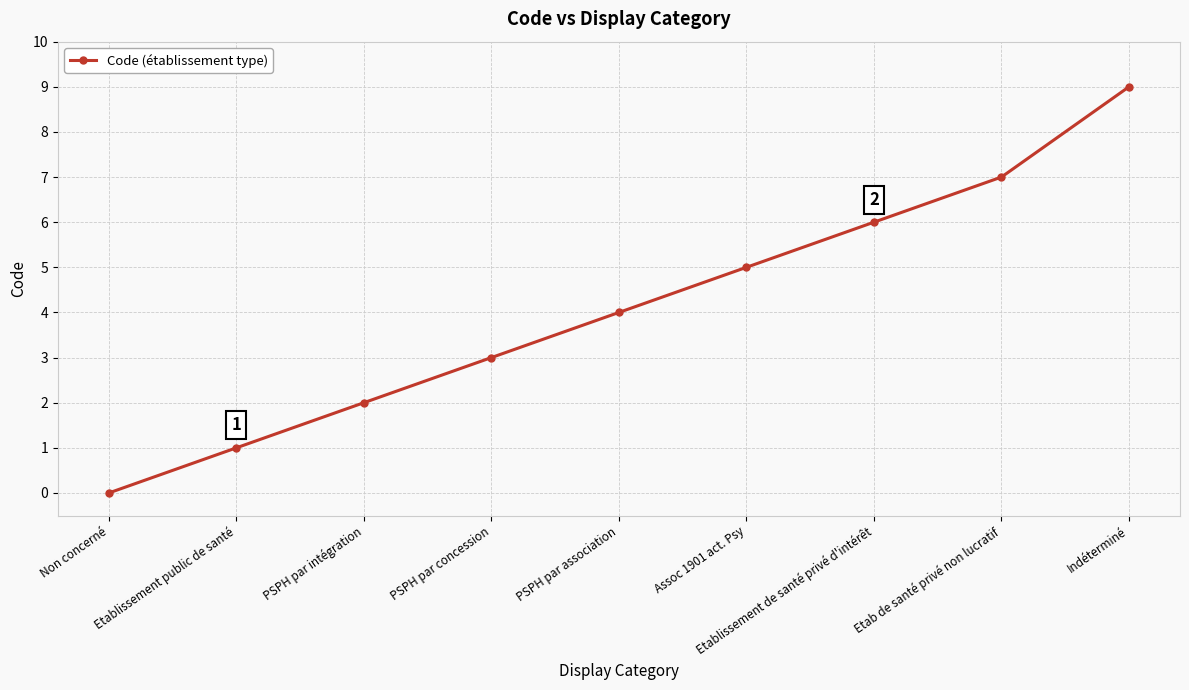

What is the value of the 7th point from the left?

6